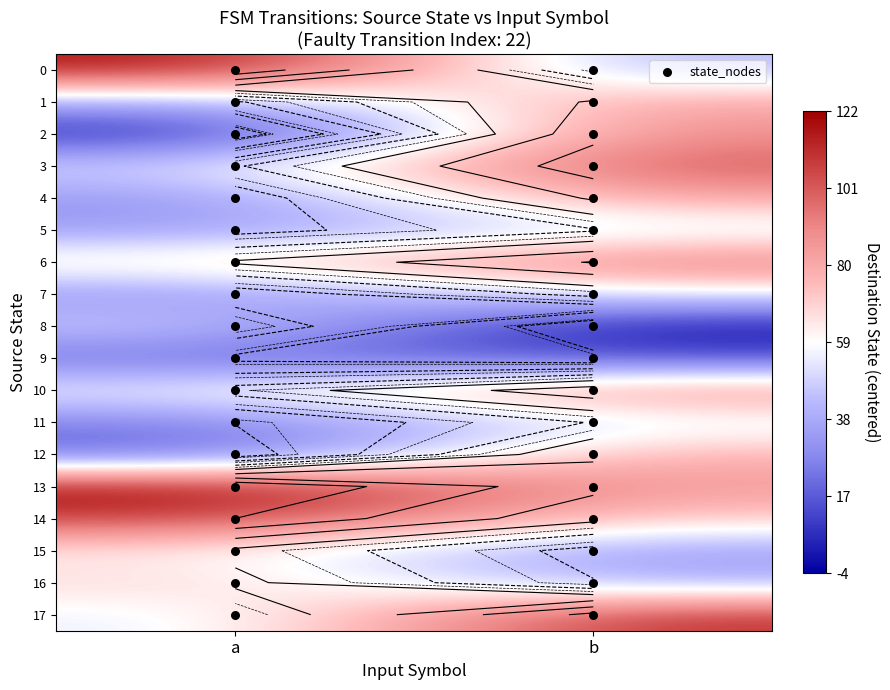

Rank the categories by 2 value from lowest to highest.

a, b